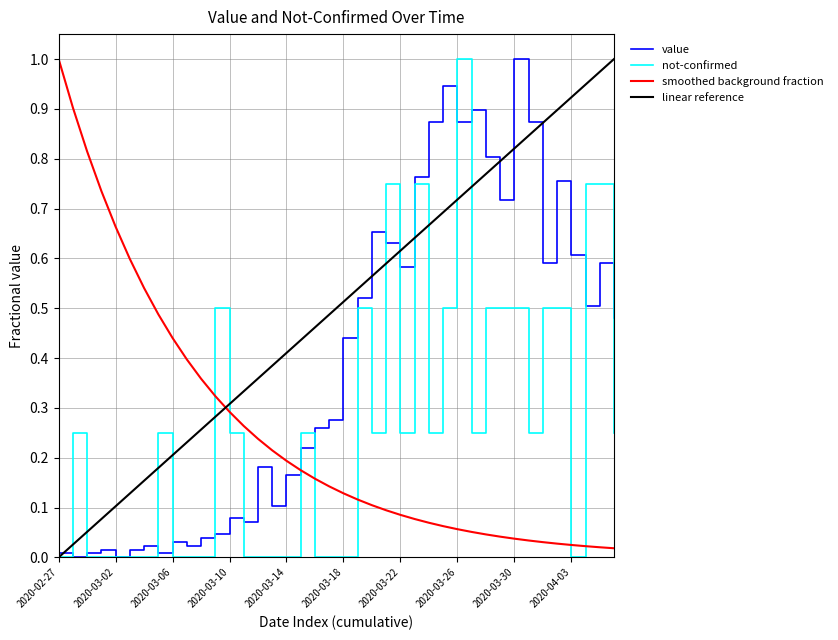

Which series ends up on top after the final intersection of smoothed background fraction and value?

value